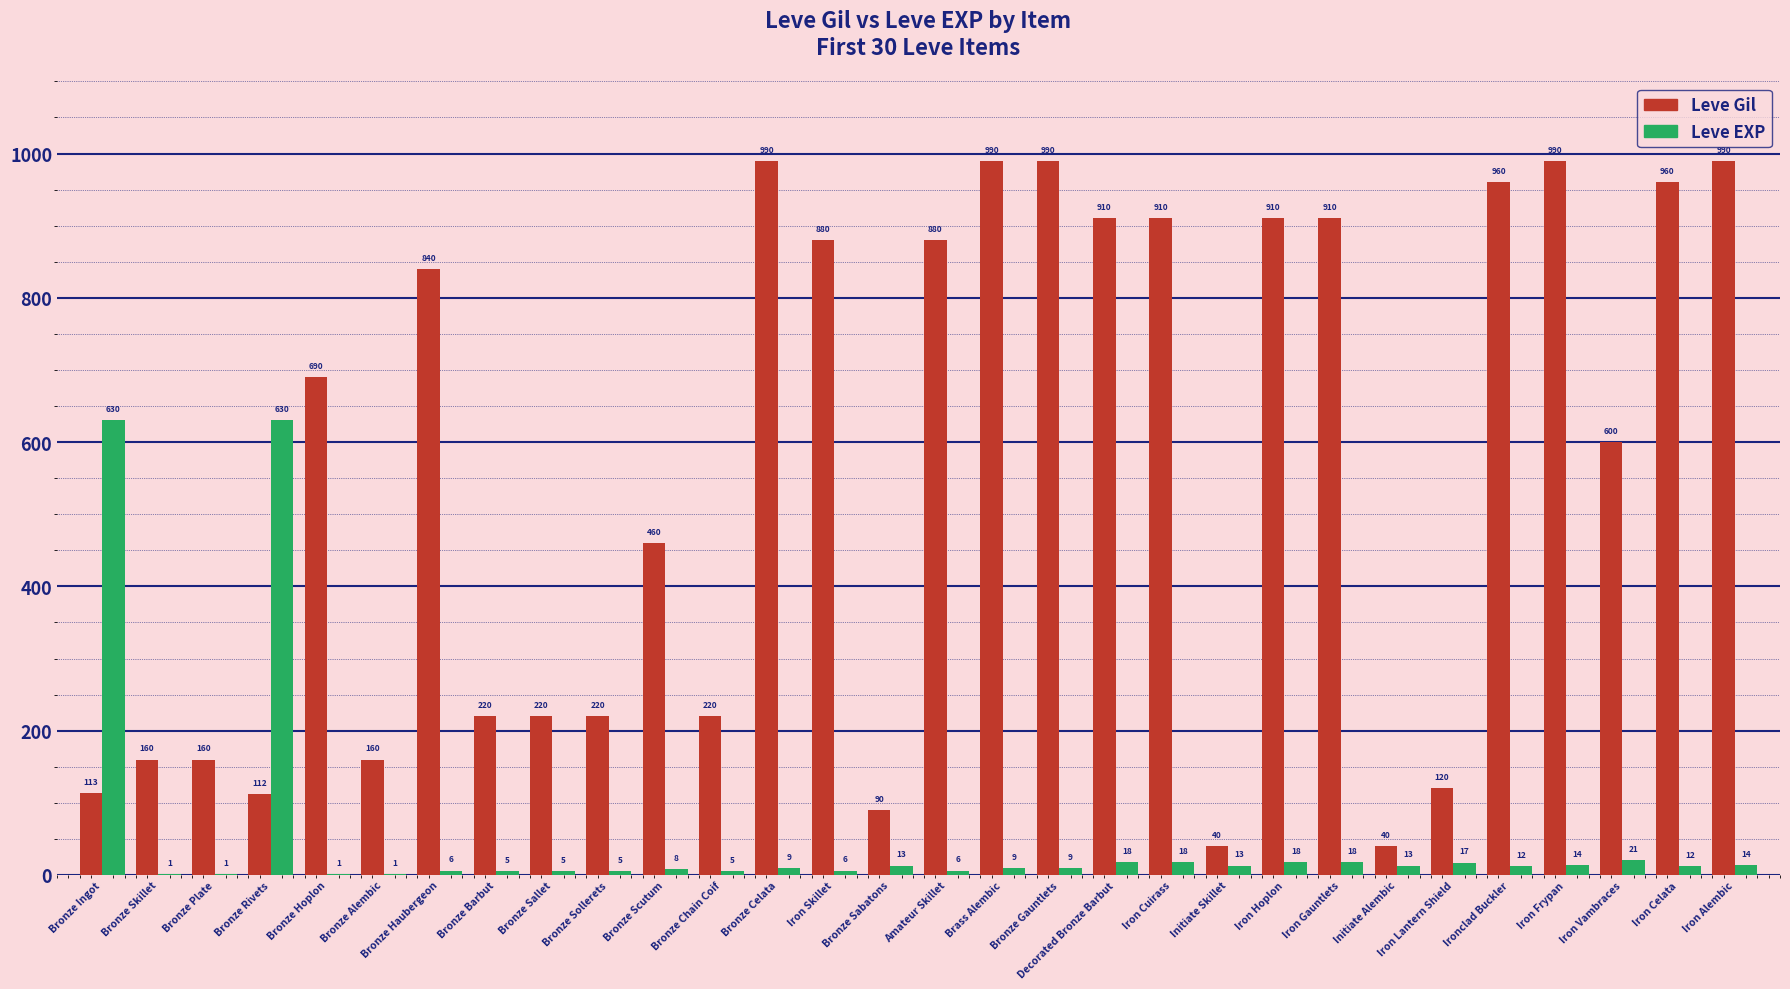

The value of Leve EXP at Bronze Haubergeon is 6. True or false?

True